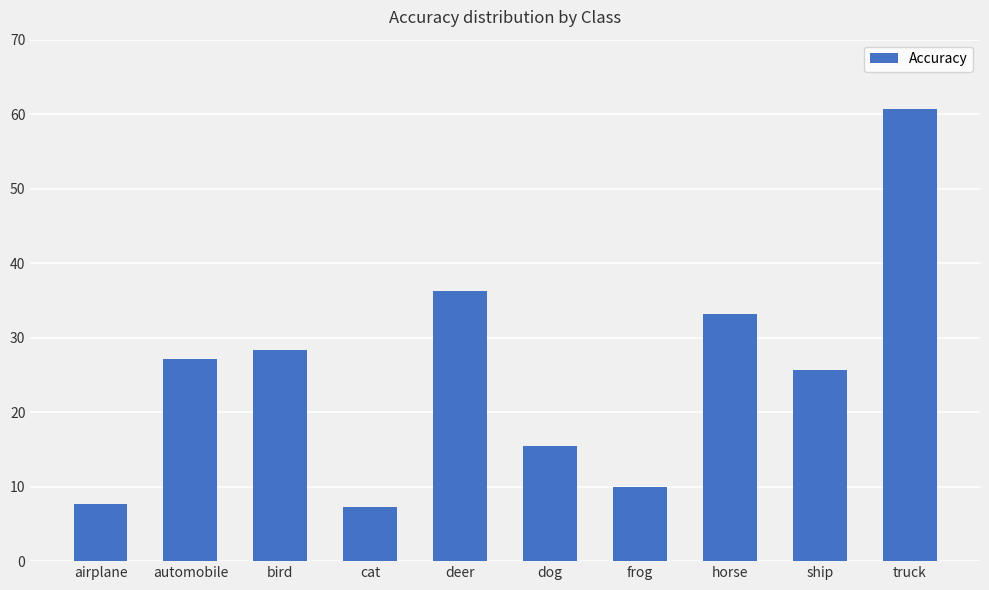

What is the smallest value displayed?

7.3